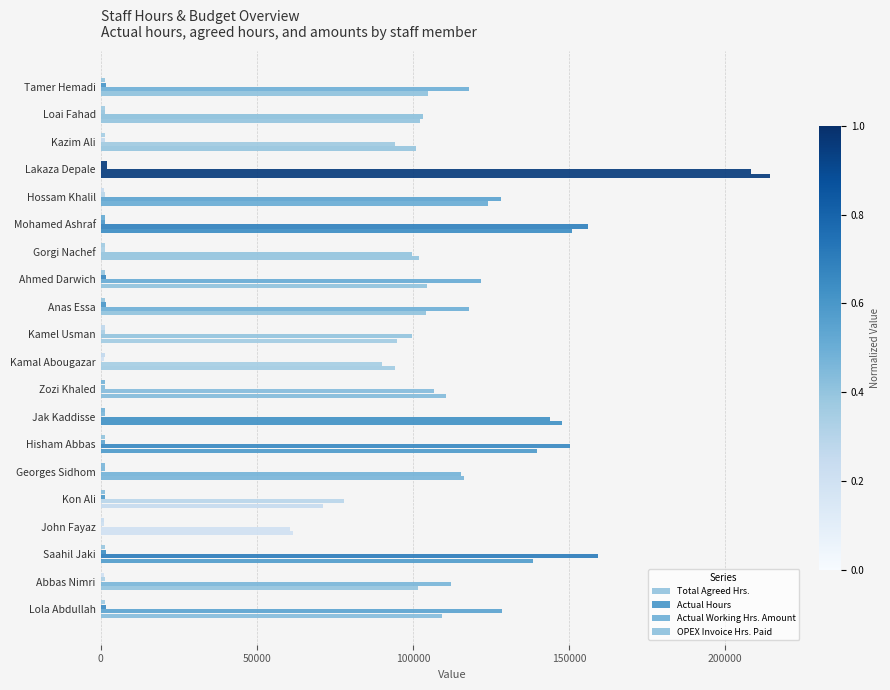

Which series has the largest range (max minus min)?

OPEX Invoice Hrs. Paid